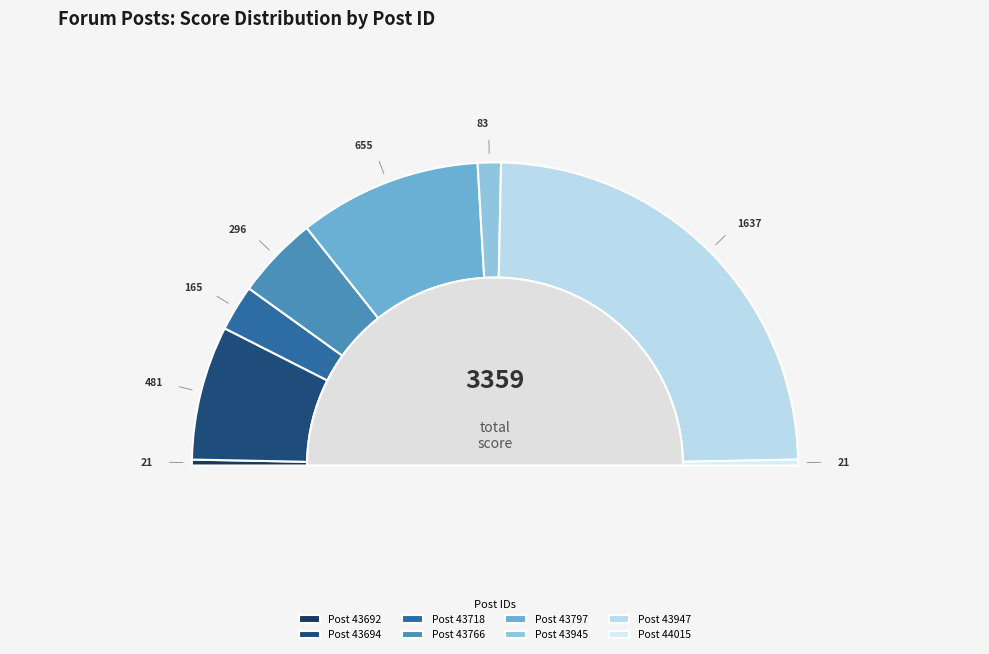

To the nearest percent, what percentage of the pie is 43797?

19%